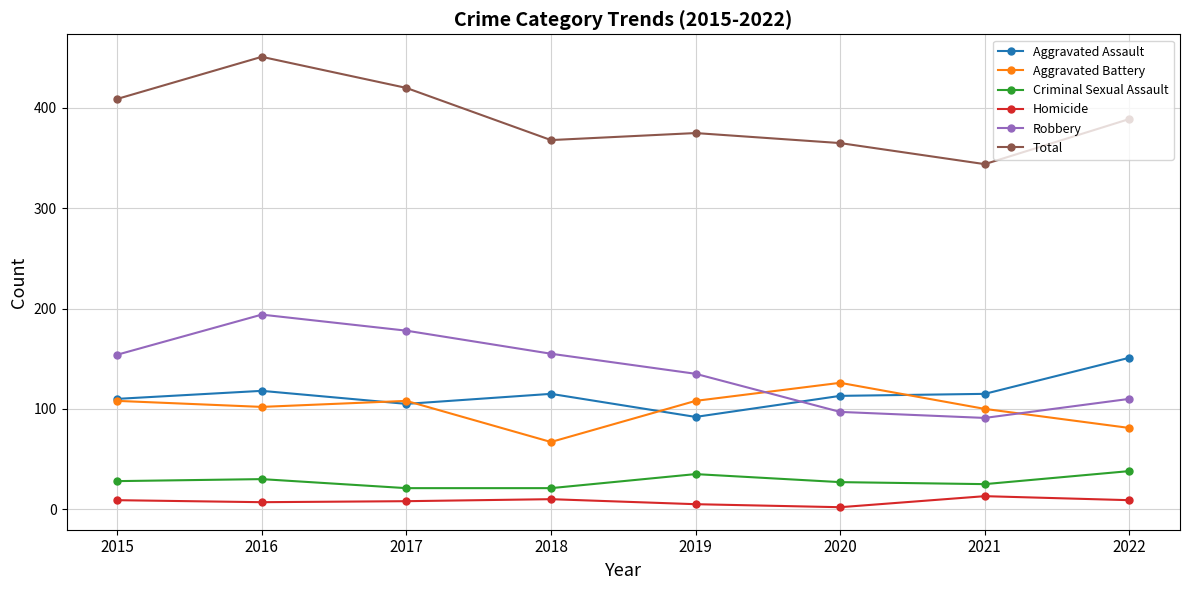

Is the value of Homicide at 2018 greater than the value of Criminal Sexual Assault at 2018?

No